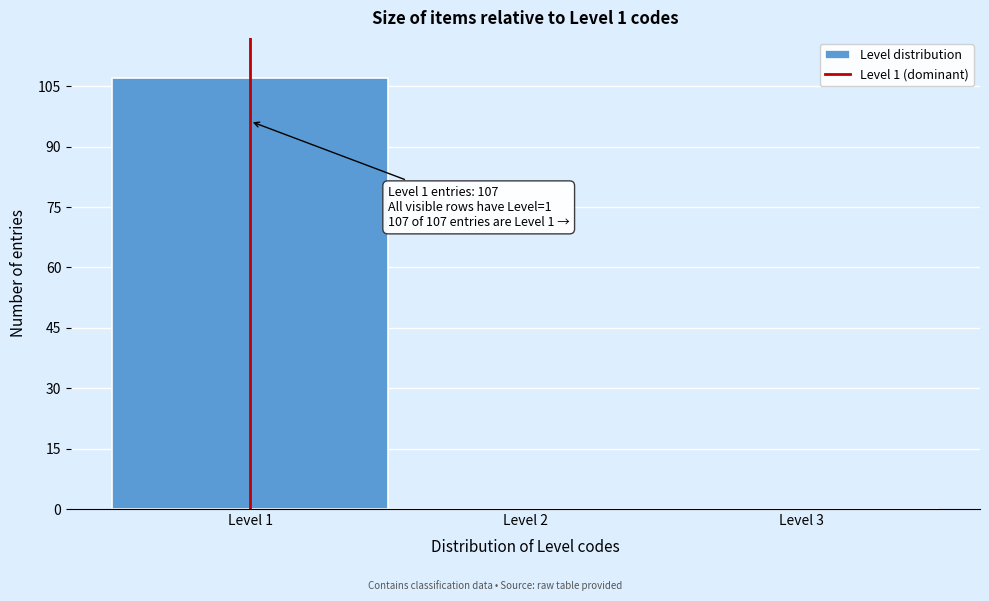

Over which range of the x-axis is the bar tallest?

0.5 to 1.5